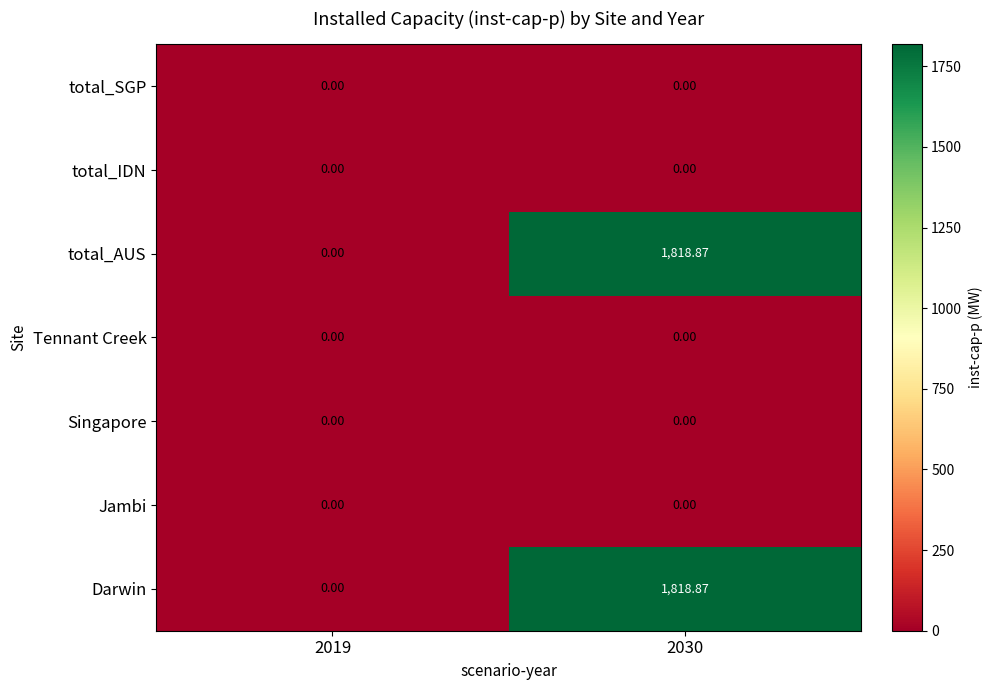

Count the number of categories in the chart.

2